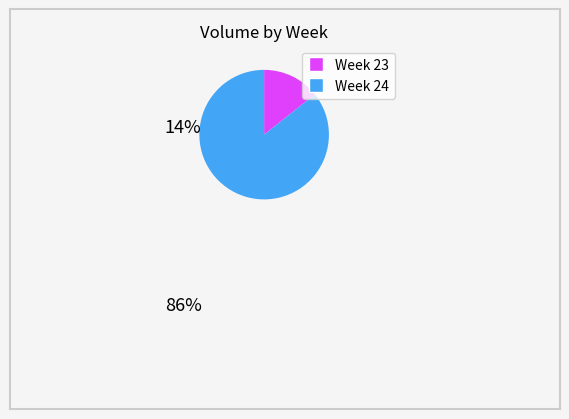

Is there any slice that represents more than half of the pie?

Yes